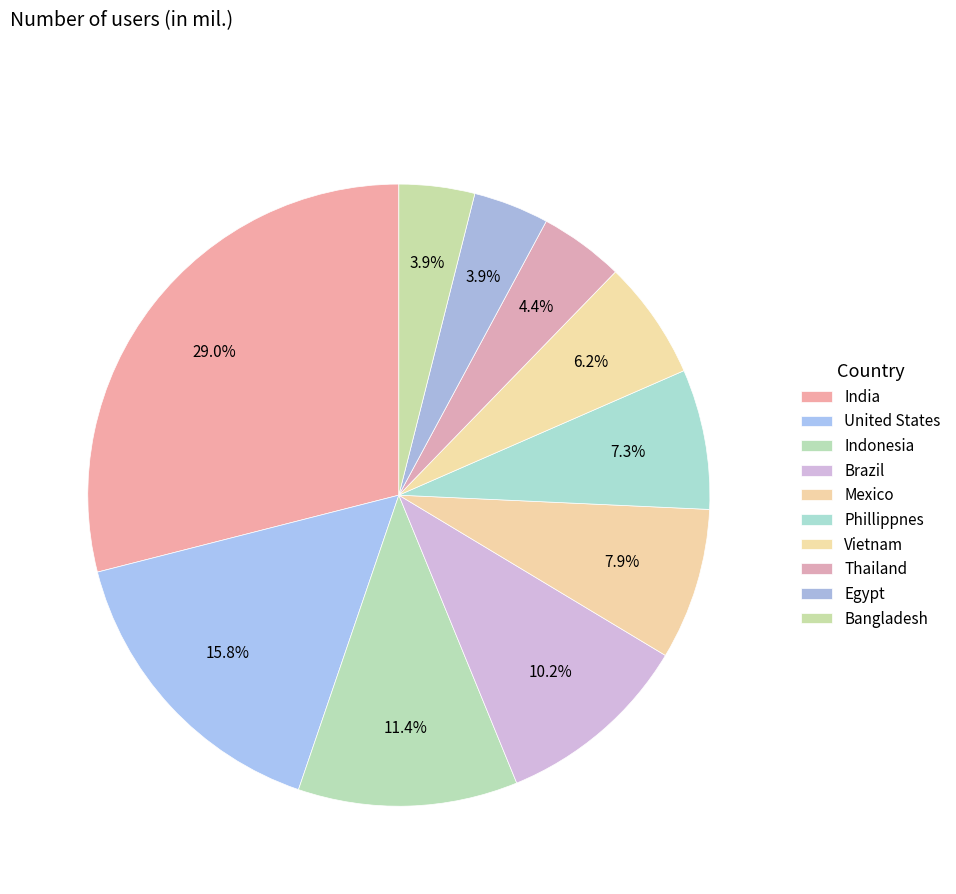

Count the number of slices in the pie.

10